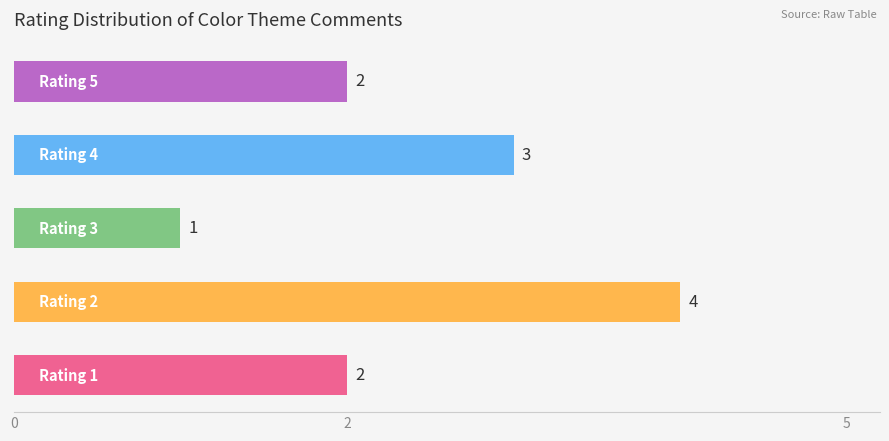

What is the difference between the maximum and minimum values?

3